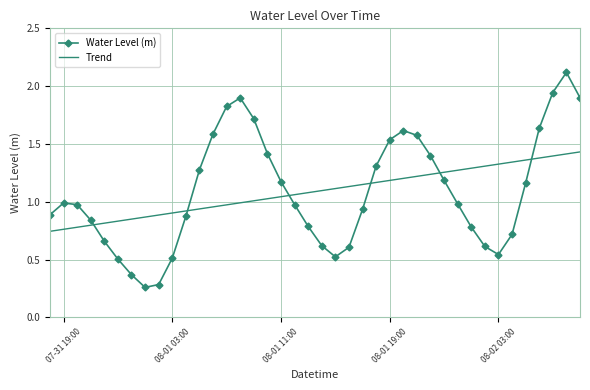

Rank the series by their maximum value, from highest to lowest.

Water Level (m), Trend